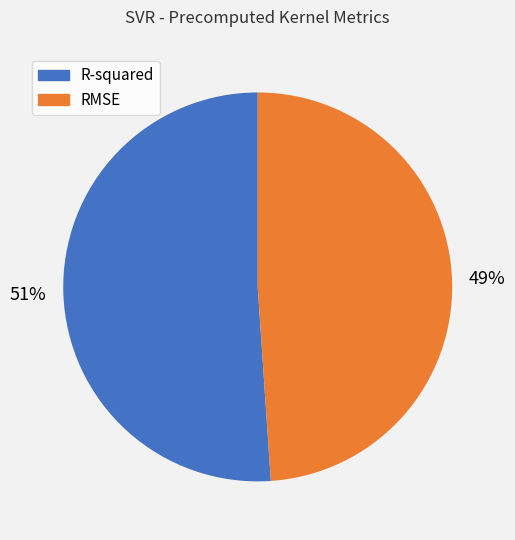

Between RMSE and R-squared, which is larger?

R-squared